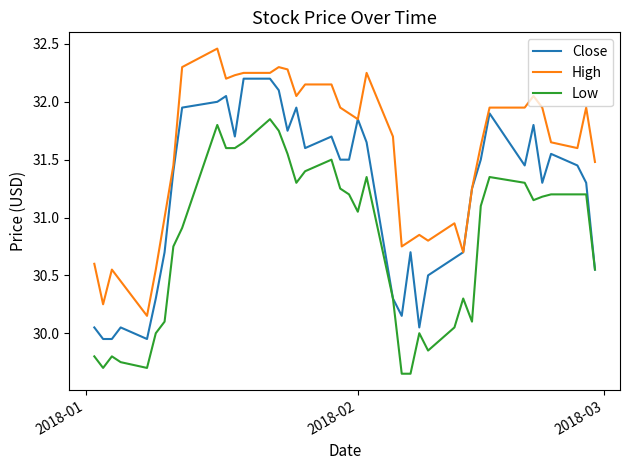

List the series in order of their peak value, highest first.

High, Close, Low